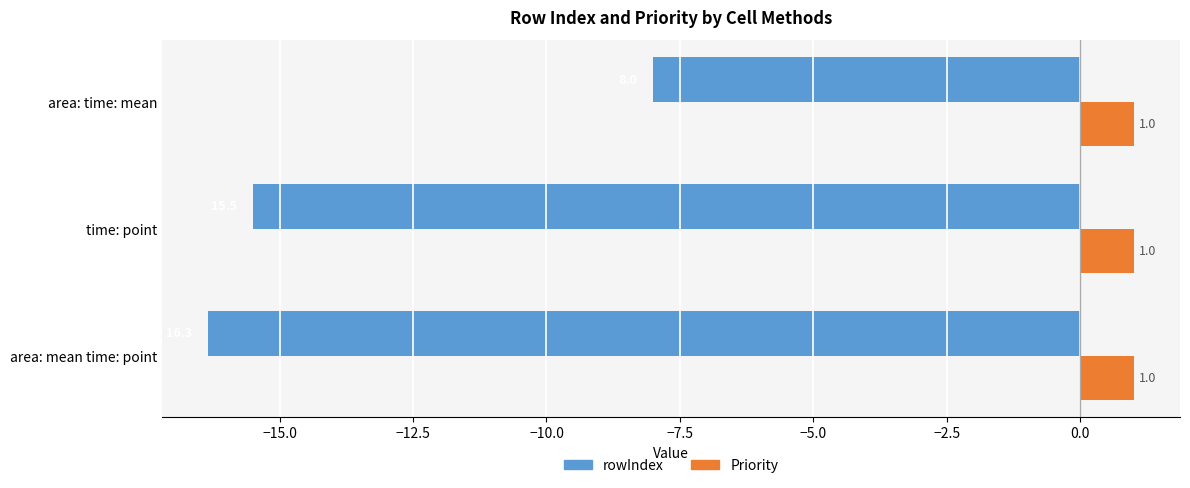

List the labels in order of rowIndex value, smallest first.

area: mean time: point, time: point, area: time: mean